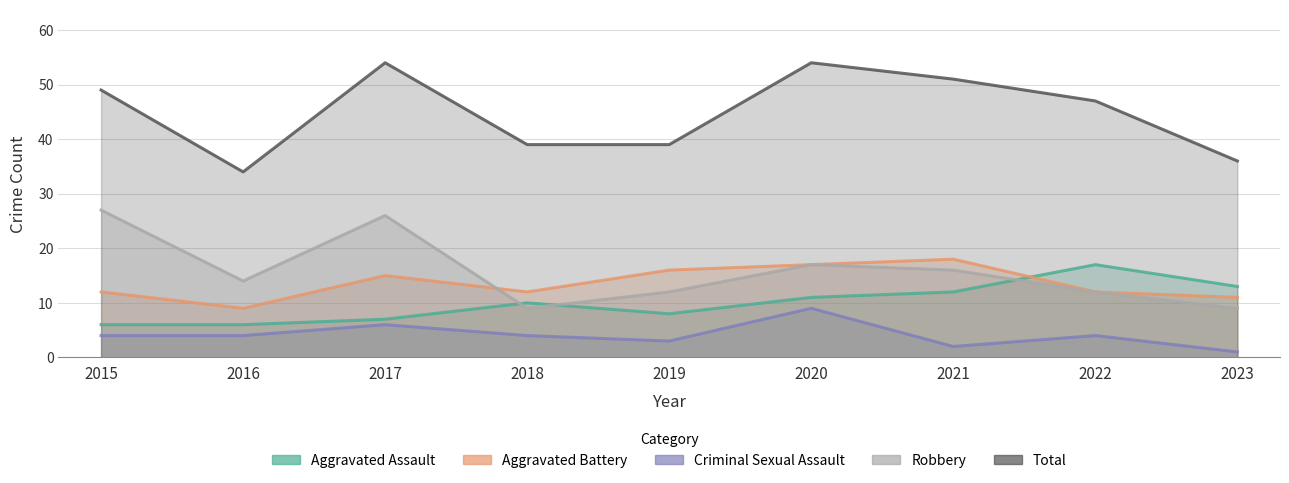

What is the value of the Total point at the 7th from the left?

51